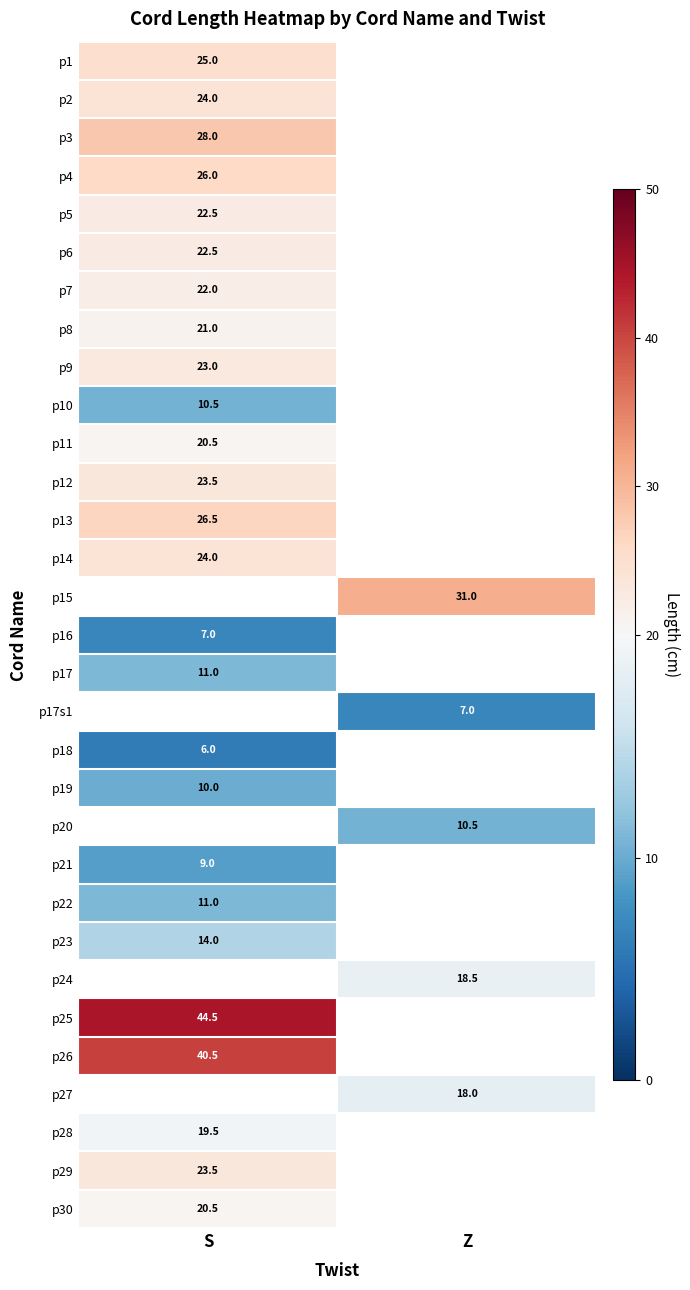

At how many categories does at least one series exceed 38?

1